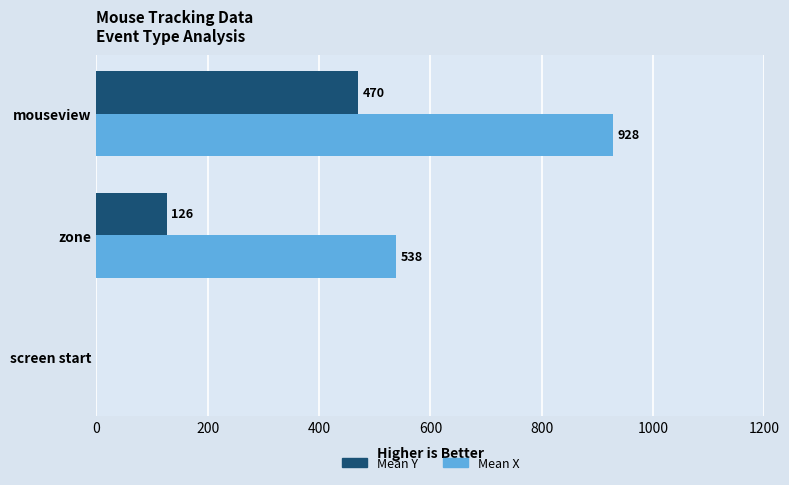

Which series has the largest total across all categories?

Mean X